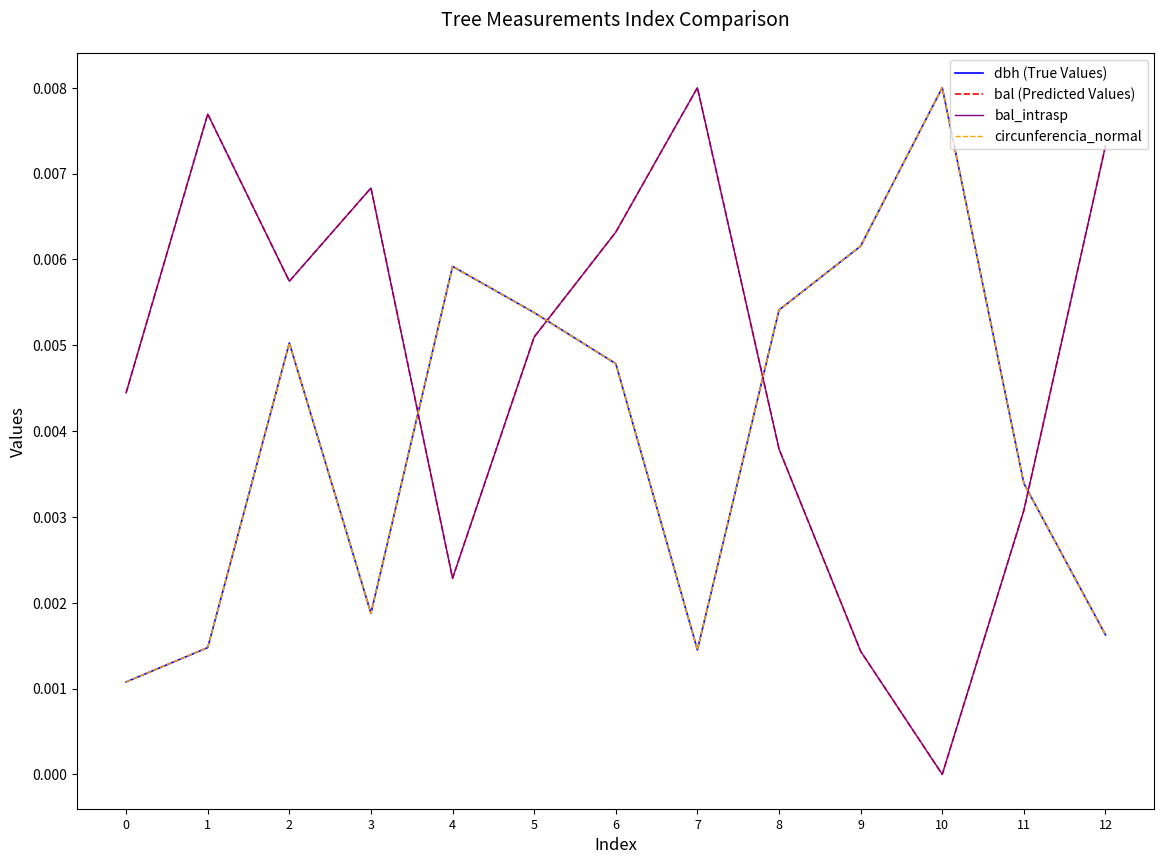

The dbh (True Values) series shows 0.0 at 8. True or false?

False